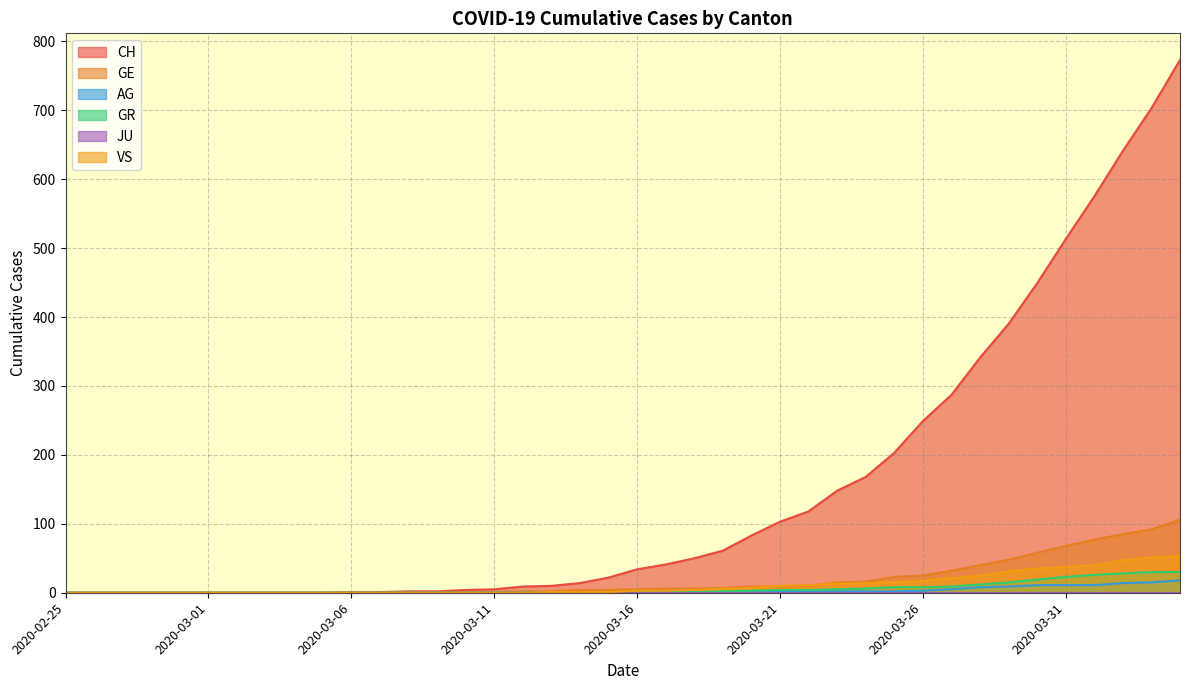

True or false: CH has more than 1 points higher than both neighbors.

False